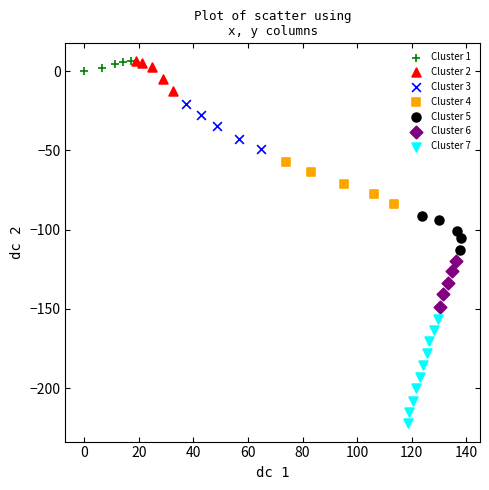

What are all the series names shown in the legend?

Cluster 1, Cluster 2, Cluster 3, Cluster 4, Cluster 5, Cluster 6, Cluster 7